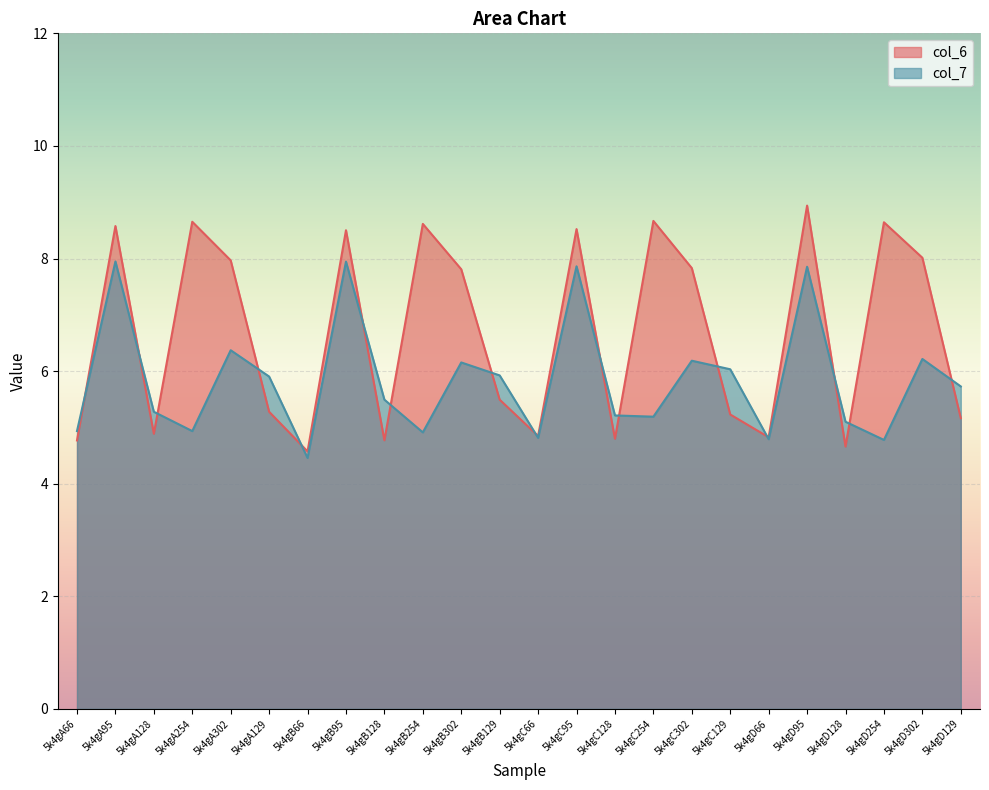

At which label is col_6 closest to 6?

5k4gB129